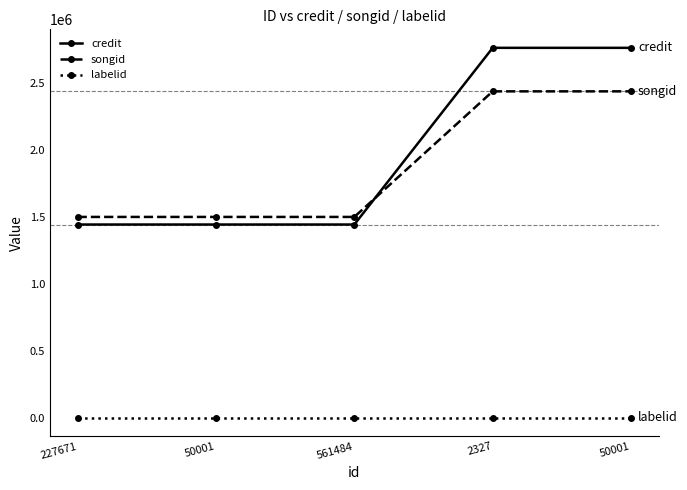

What is the difference between the maximum and minimum values in the songid series?

937975